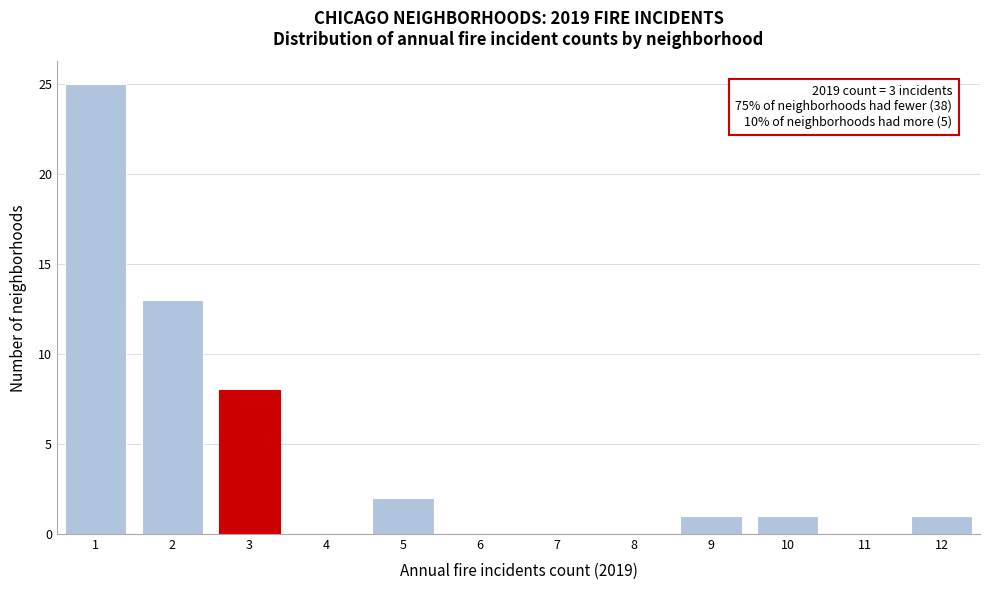

Over which range of the x-axis is the bar tallest?

0.5 to 1.5